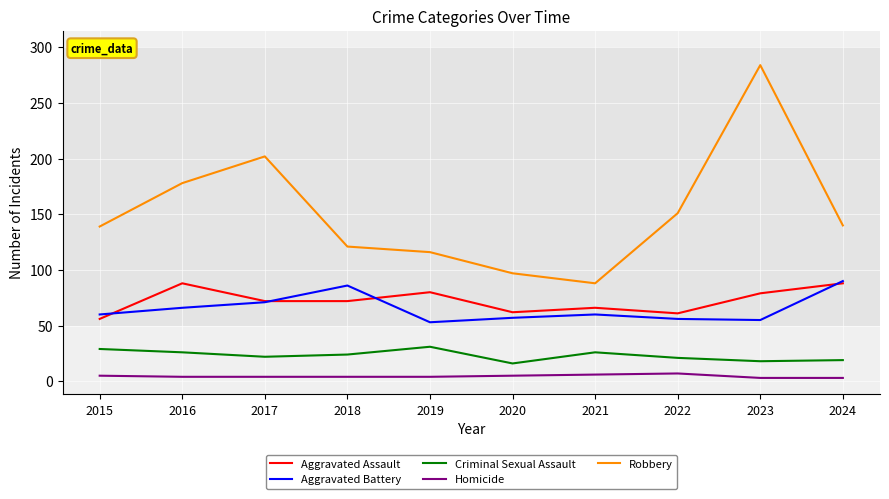

Which series has the widest spread of values?

Robbery